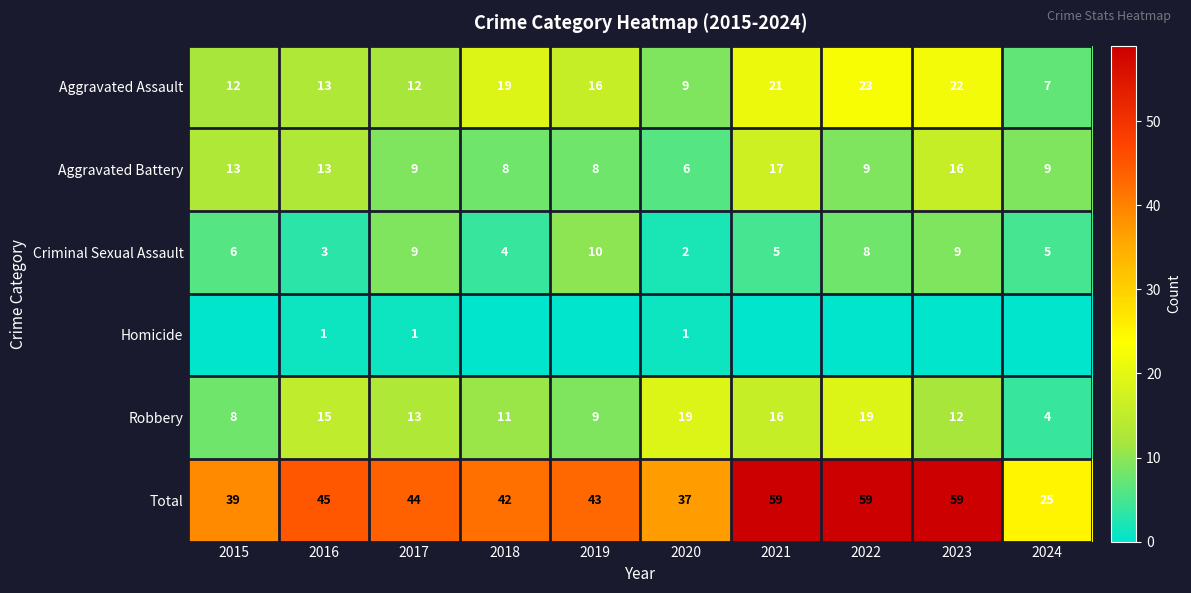

The Total series shows 71 at 2018. True or false?

False